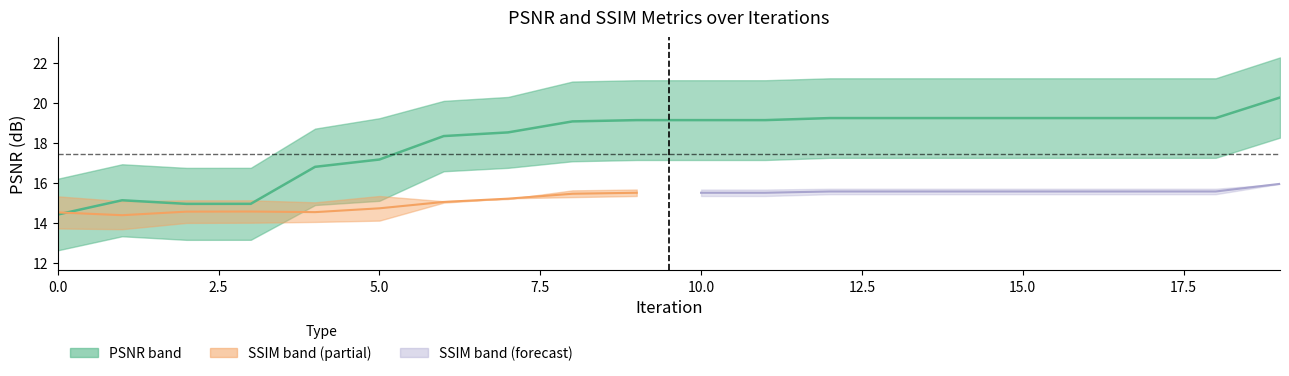

What is the value of the L_PSNR point at the 18th from the left?

17.3